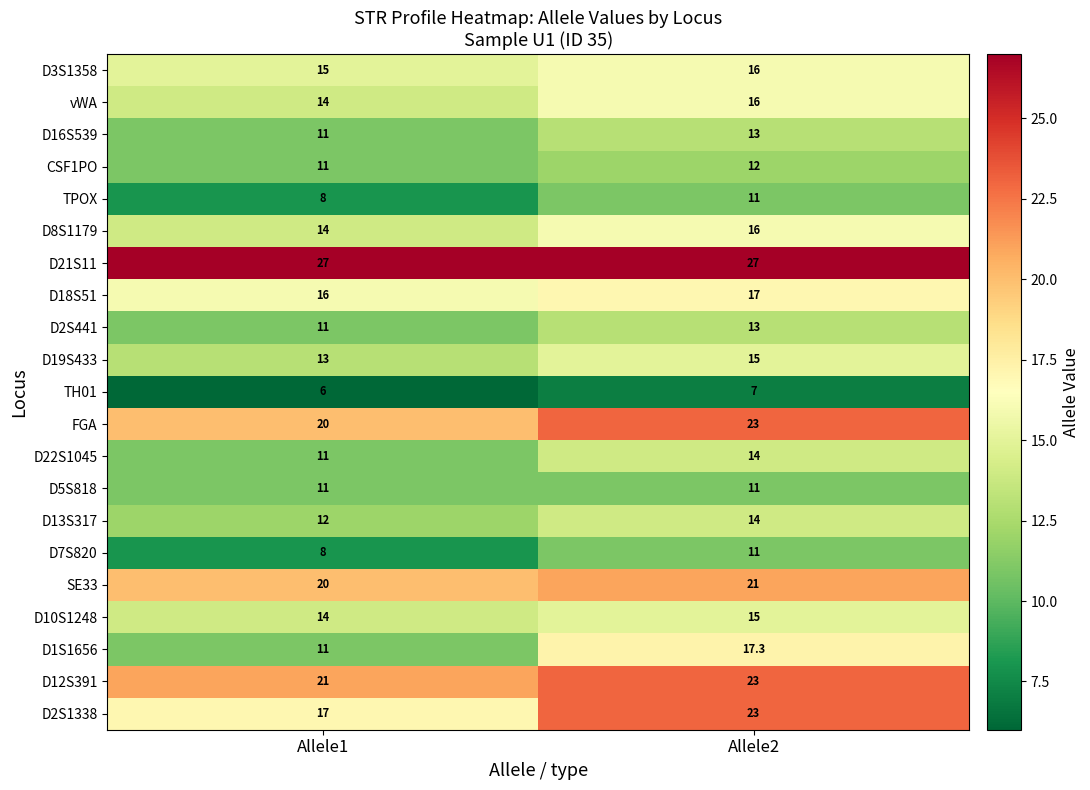

What is the spread (max minus min) of values at Allele1?

21.0